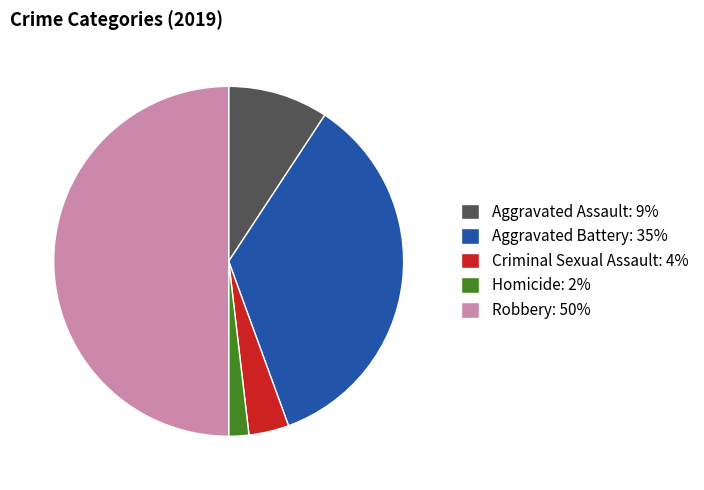

Does Criminal Sexual Assault: 4% account for over 50% of the chart?

No